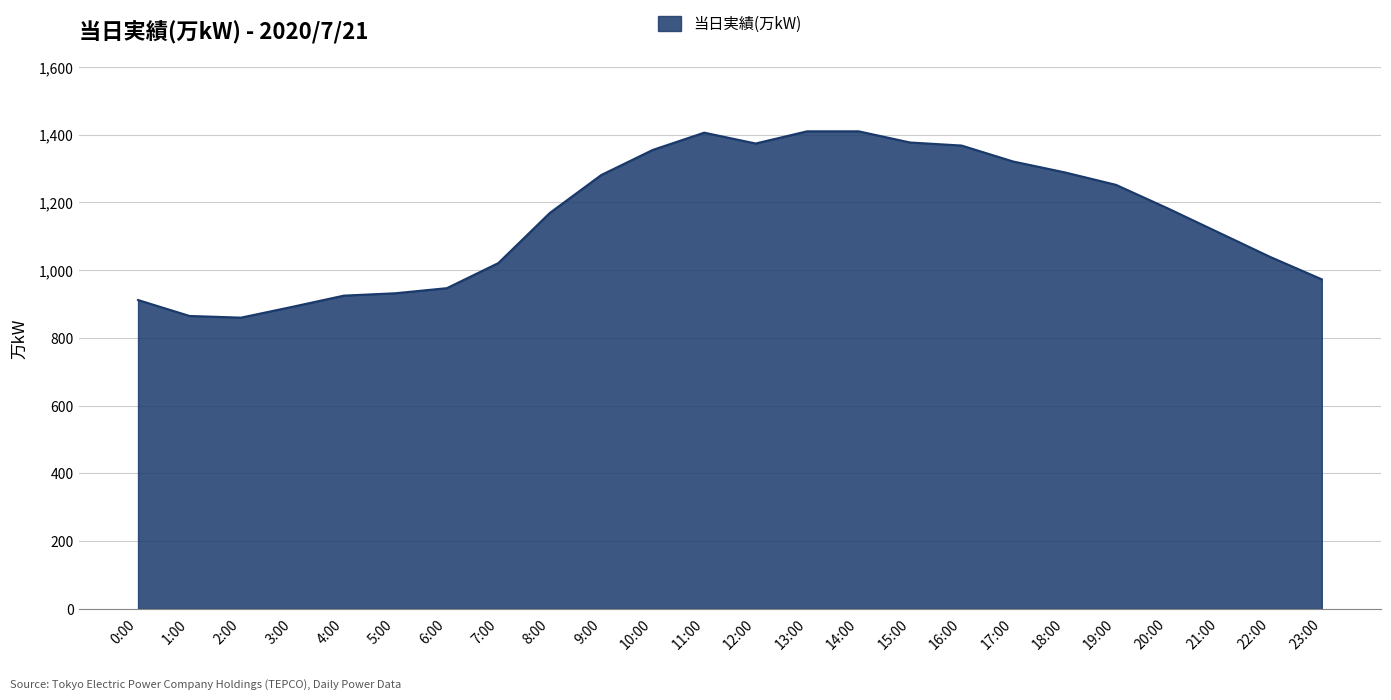

Is it true that the value at 5:00 is 1337?

False